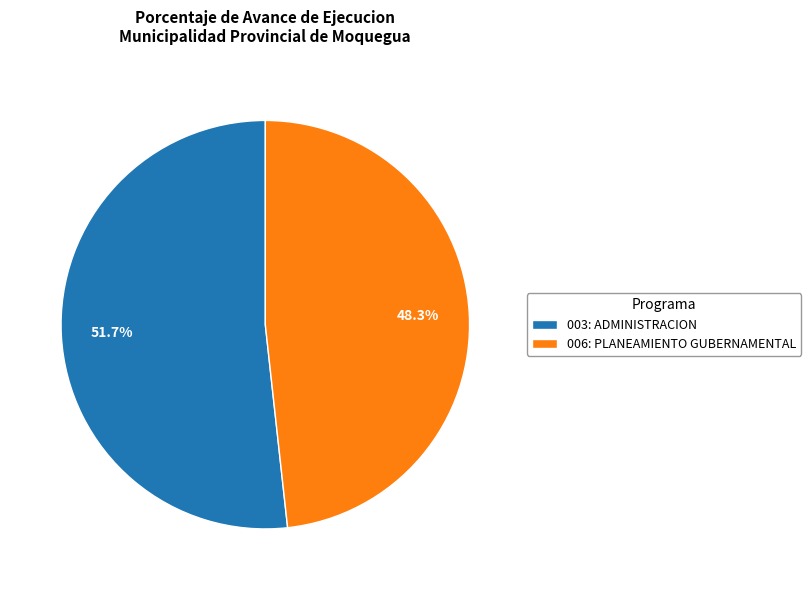

How many slices are in this pie chart?

2